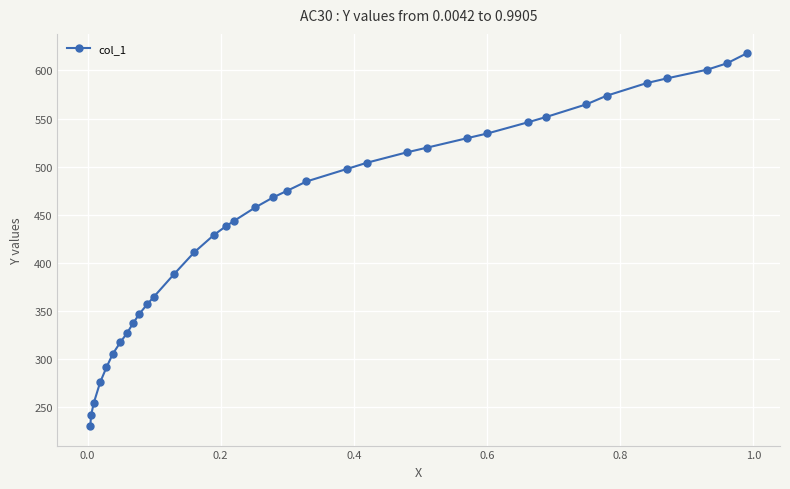

Reading left to right, list all the values displayed in this chart.

230.0	241.5	254.6	275.9	291.4	305.3	317.6	326.6	337.2	347.1	356.9	364.3	388.0	410.9	428.9	437.9	443.7	457.6	468.2	474.8	484.6	497.7	504.2	514.9	519.8	529.6	534.5	546.0	551.7	564.8	573.8	586.9	591.8	600.8	607.4	618.0